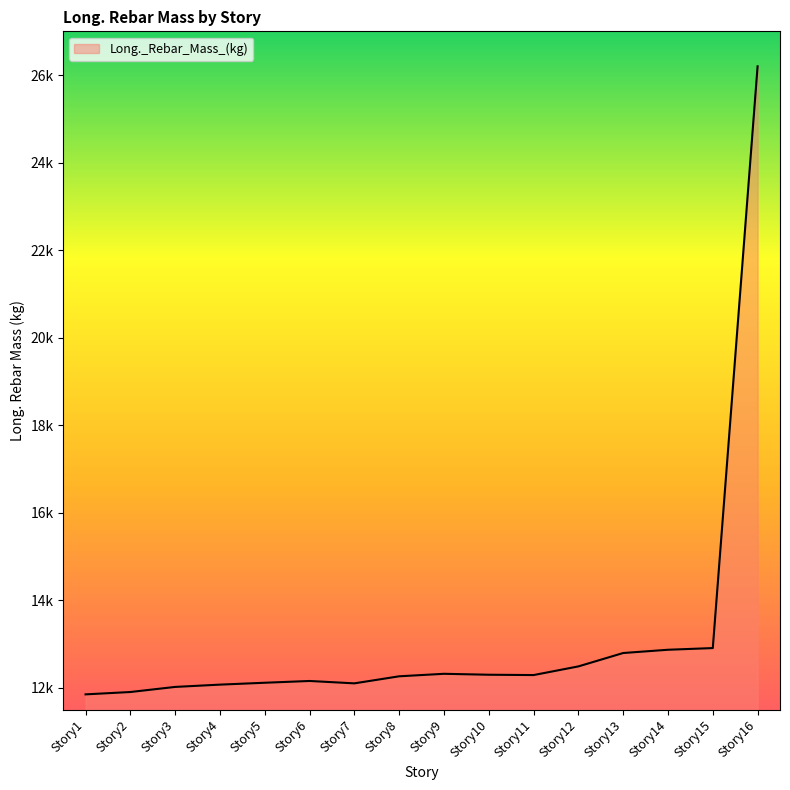

Is it true that the value at Story16 is 41899.3?

False